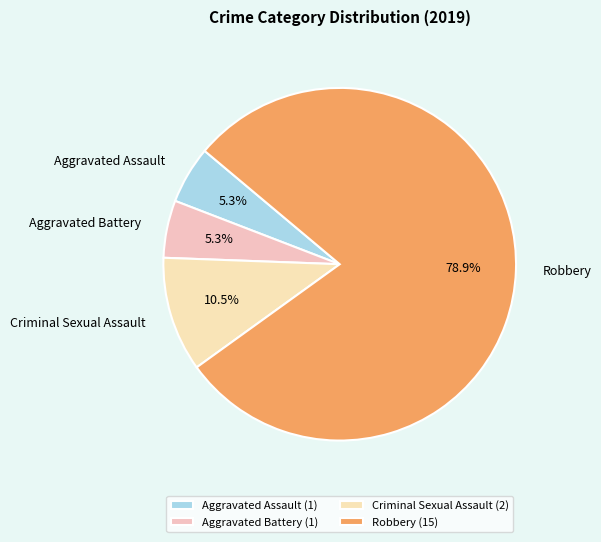

Between Criminal Sexual Assault and Aggravated Assault, which is larger?

Criminal Sexual Assault